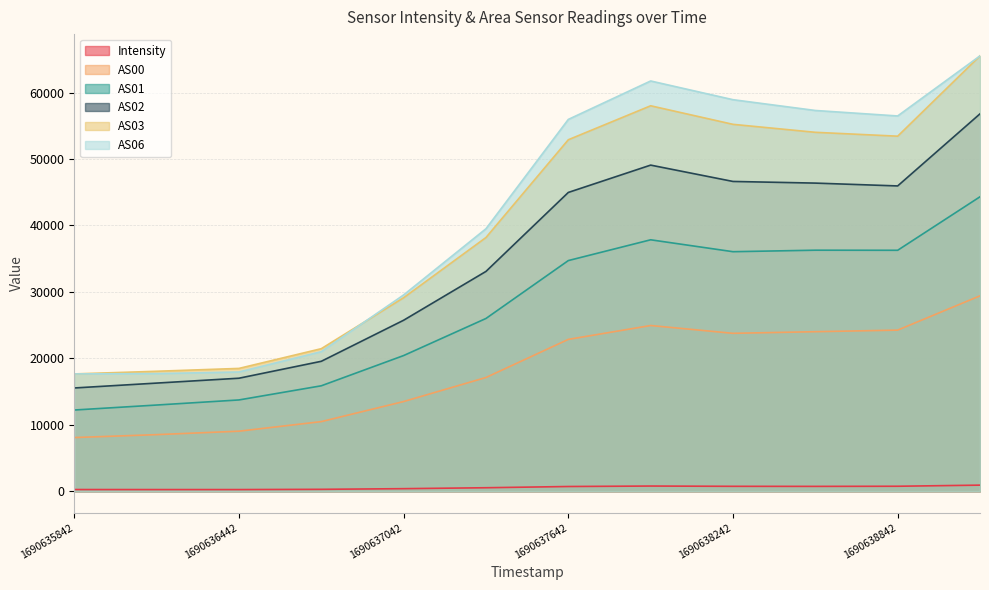

Between 1690636442 and 1690637942, which series saw the biggest shift?

AS06